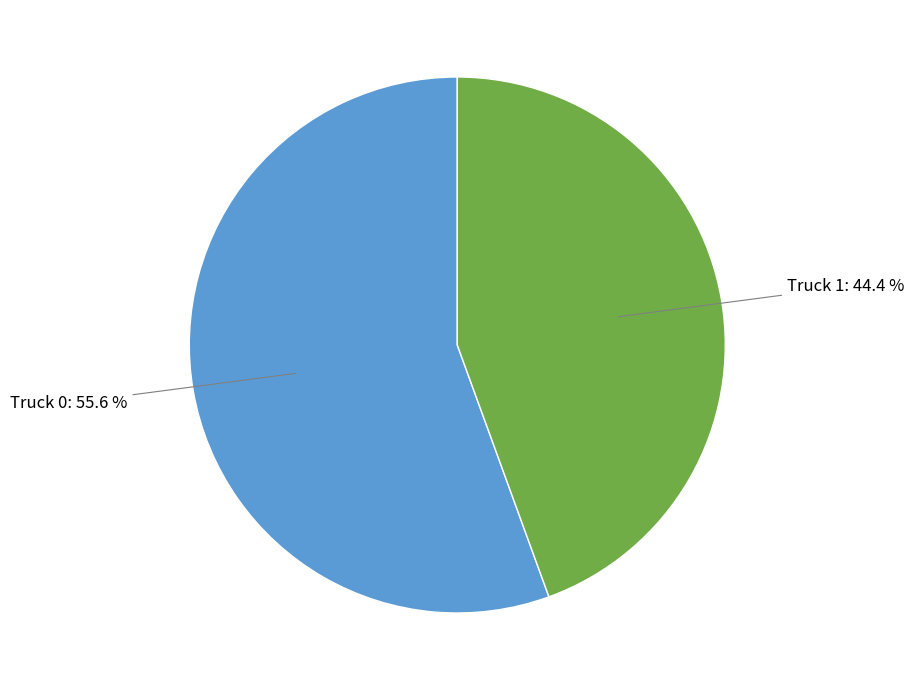

Does any single category account for the majority?

Yes